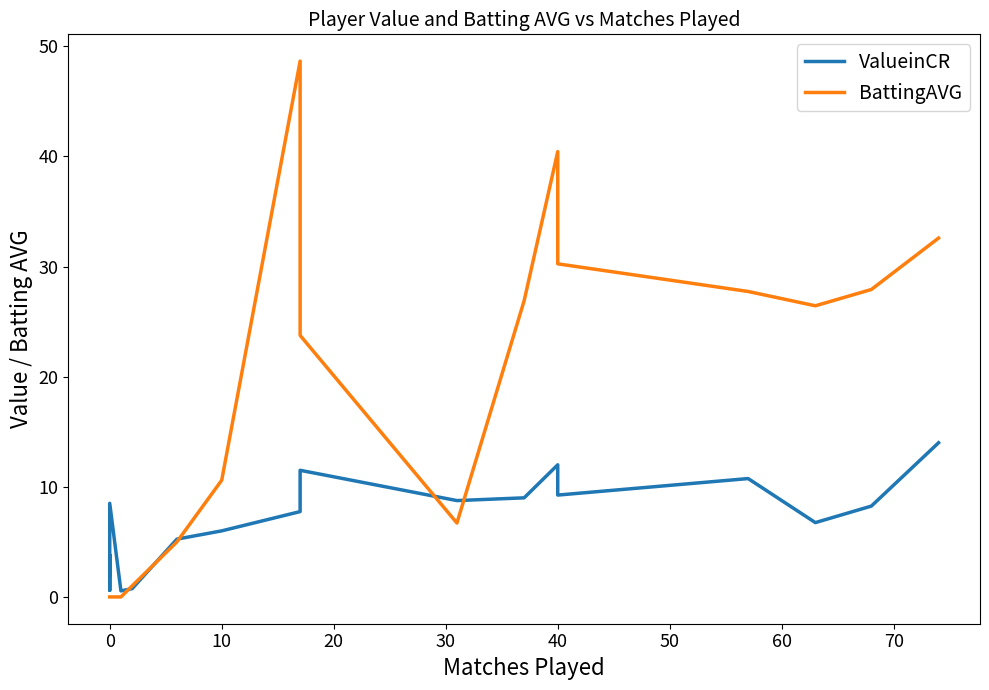

Is the value of ValueinCR at 19 greater than the value of BattingAVG at 30?

Yes